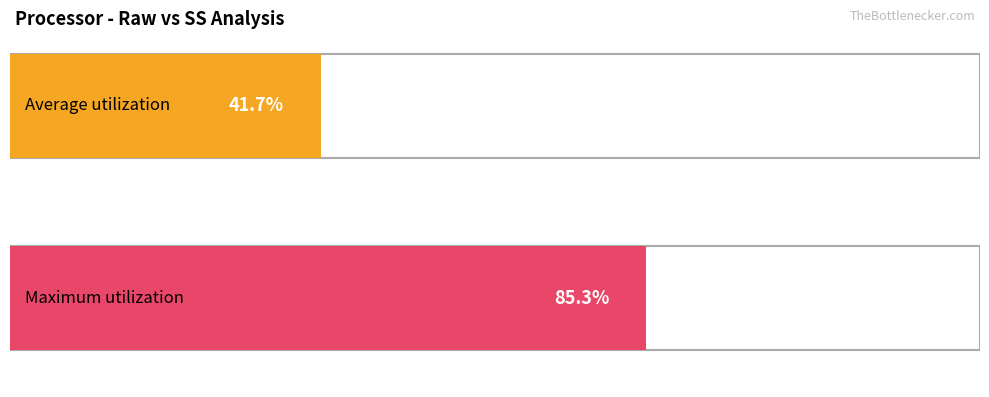

Which series has the largest total across all categories?

Maximum utilization